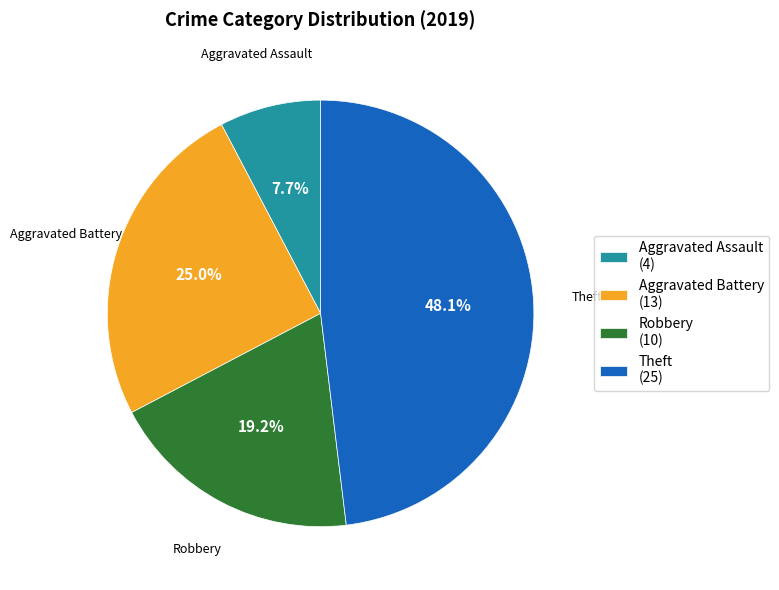

What percentage do Aggravated Assault and Aggravated Battery together represent?

32.7%